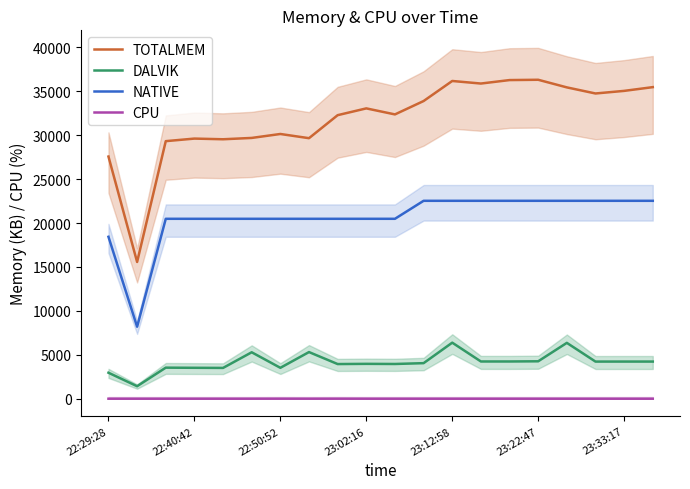

What is the lowest value of the TOTALMEM series?

15566.0